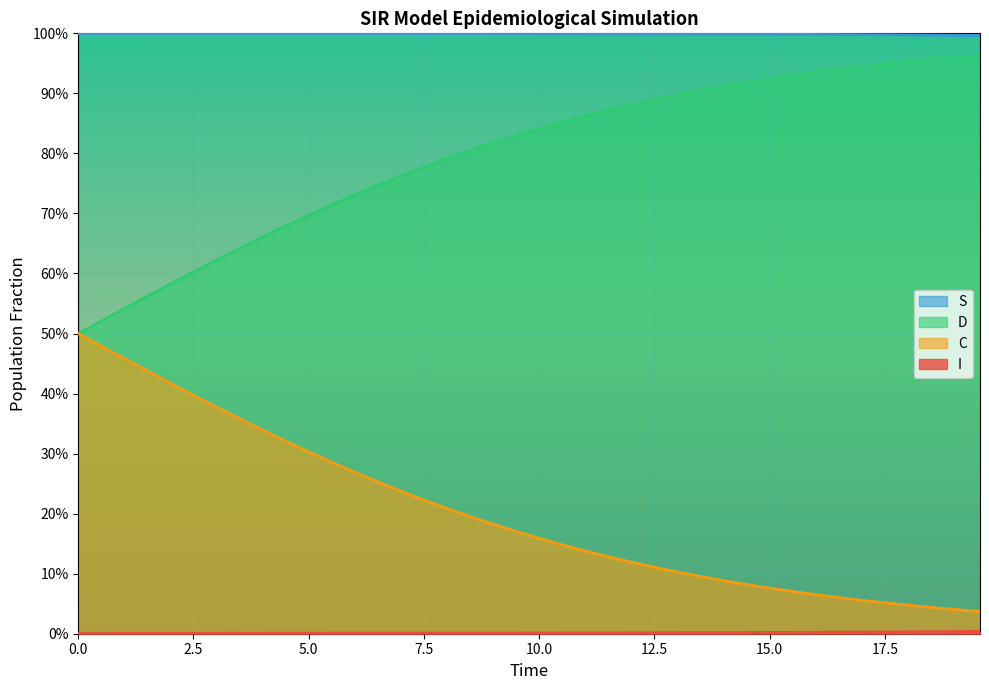

How many series are shown in this chart?

4